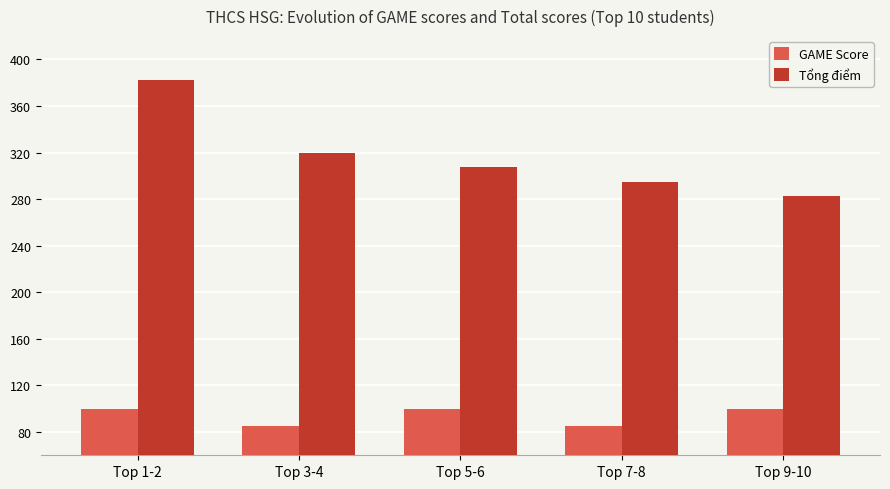

How many categories are shown in the chart?

5